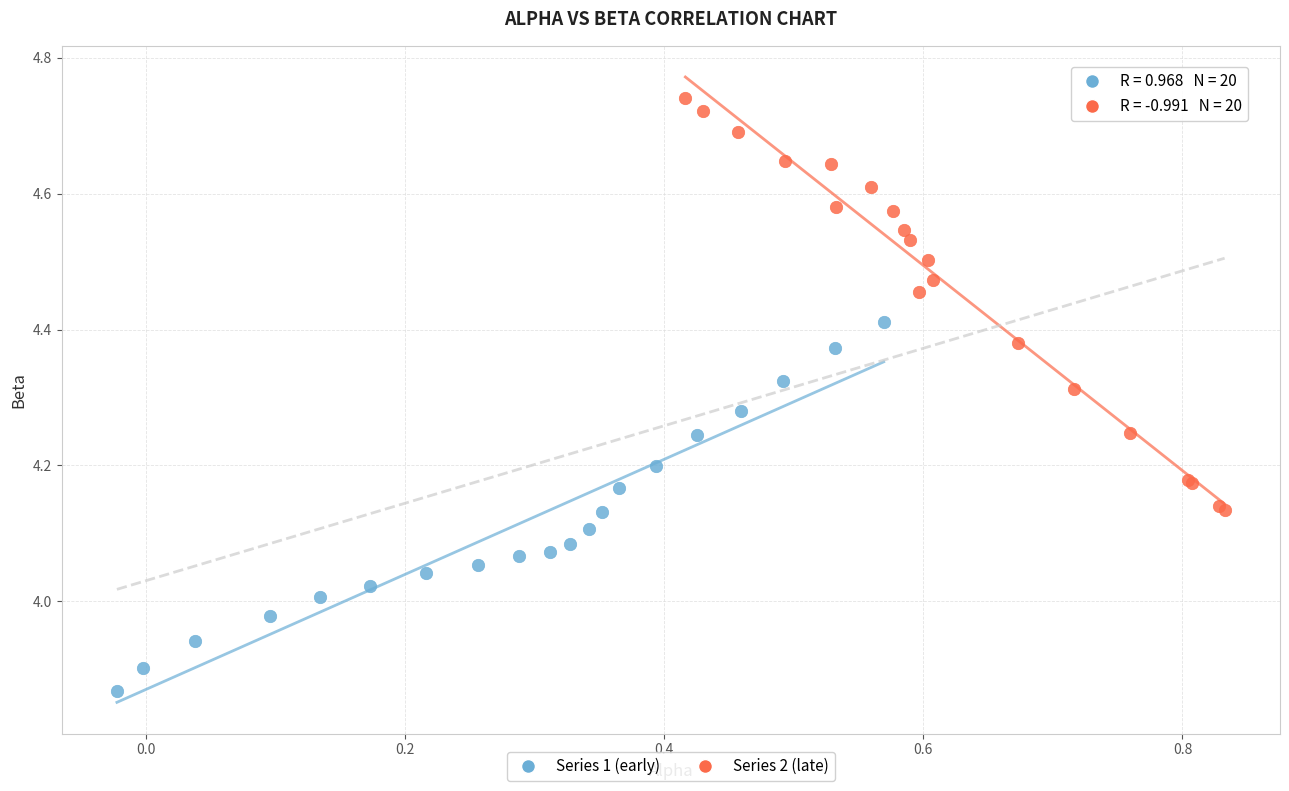

Which series contains the lowest Y value?

Series 1 (early)